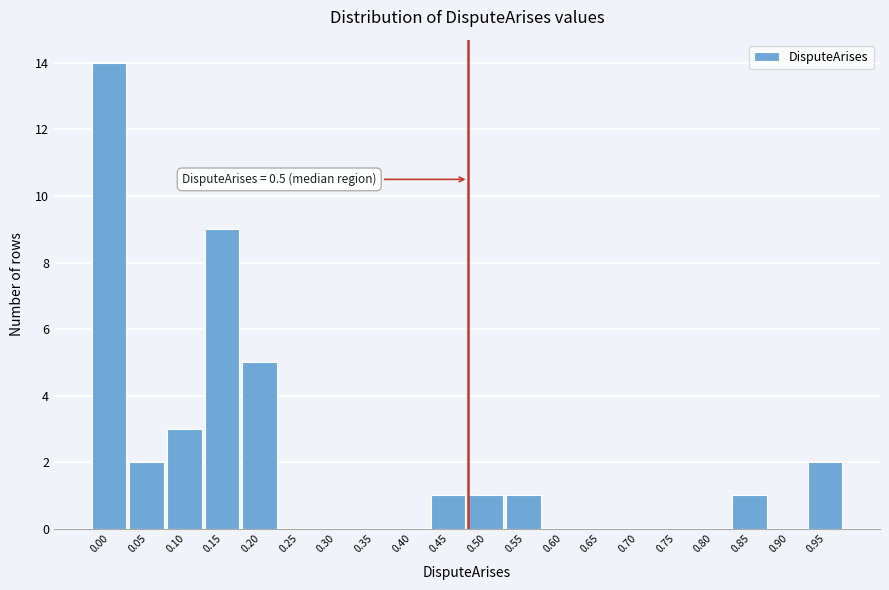

Reading right to left, what are all the values shown in this chart?

0.95=2	0.90=0	0.85=1	0.80=0	0.75=0	0.70=0	0.65=0	0.60=0	0.55=1	0.50=1	0.45=1	0.40=0	0.35=0	0.30=0	0.25=0	0.20=5	0.15=9	0.10=3	0.05=2	0.00=14